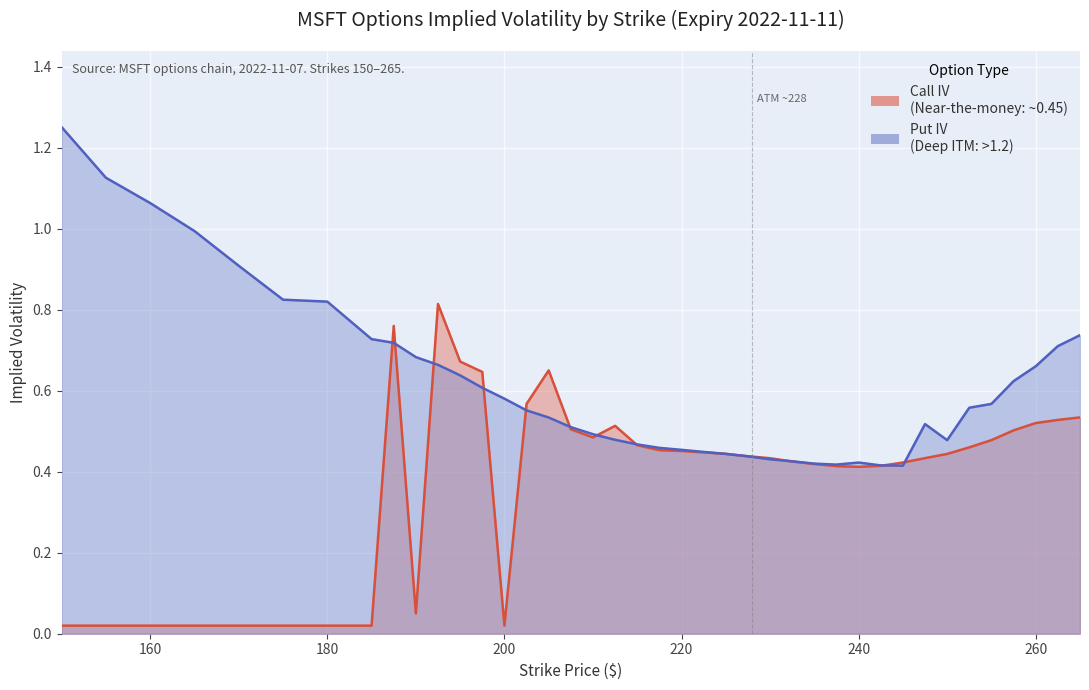

Is it true that Call IV equals 0.5 at 215?

True